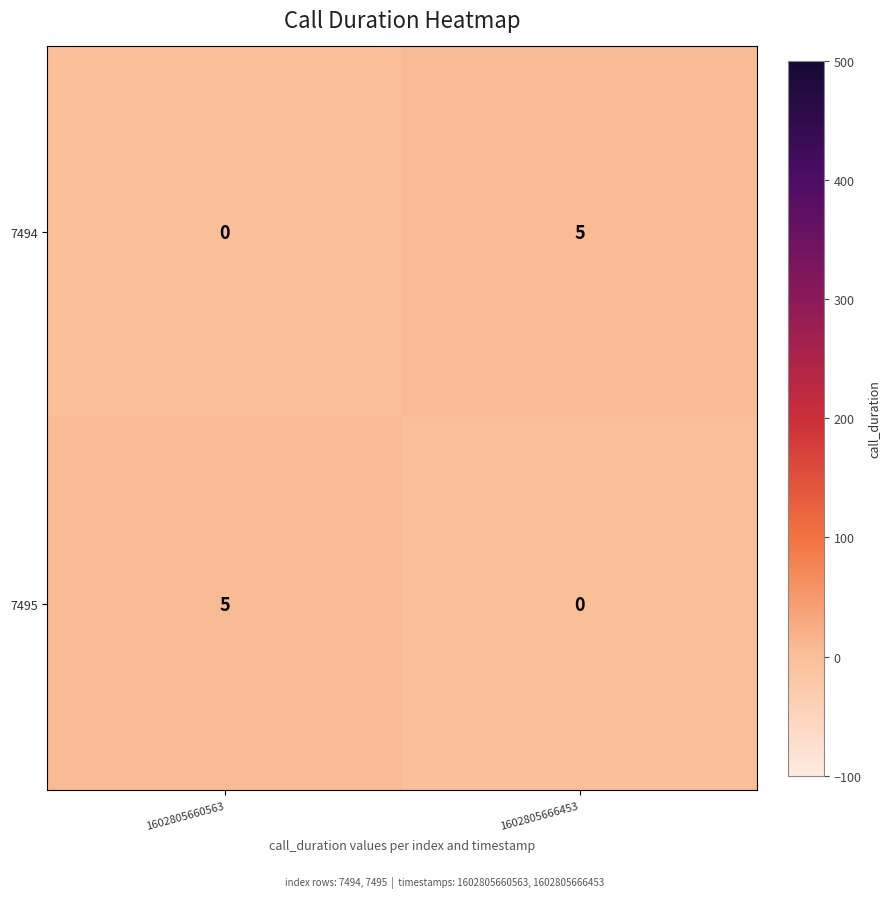

Is it true that 7495 equals 7 at 1602805660563?

False